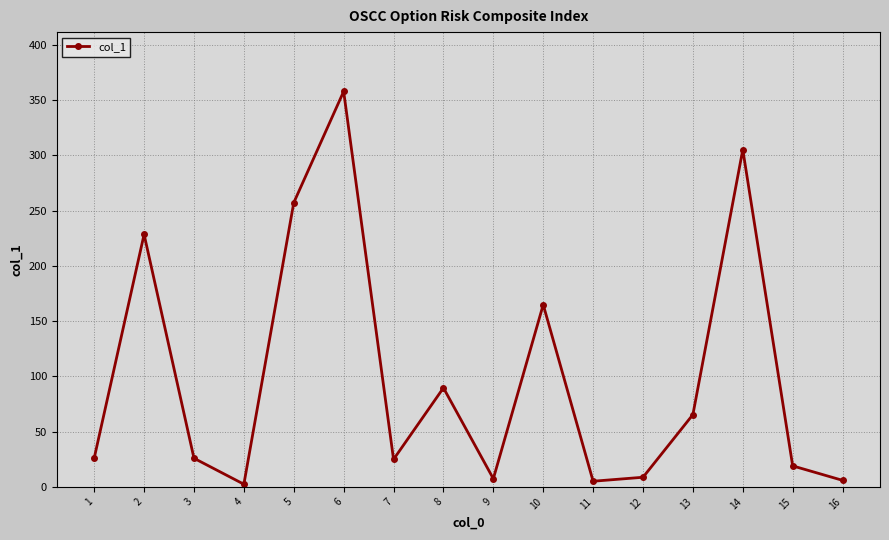

What is the average value?

99.6